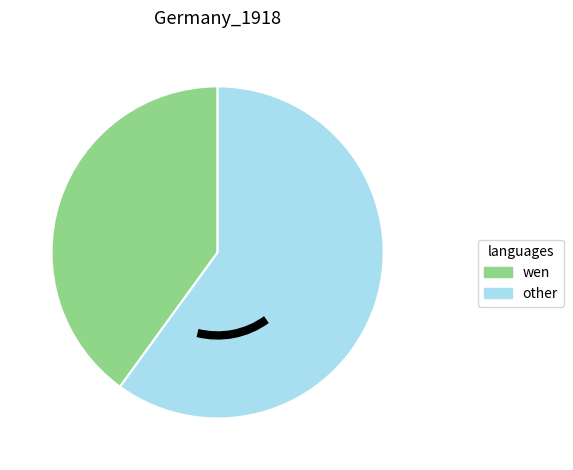

Does any single category account for the majority?

Yes